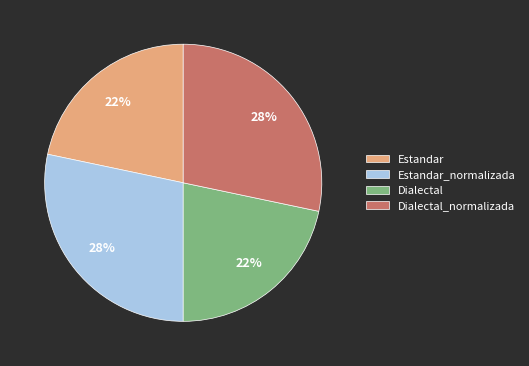

Do Estandar_normalizada and Dialectal_normalizada together represent more than half of the pie?

Yes